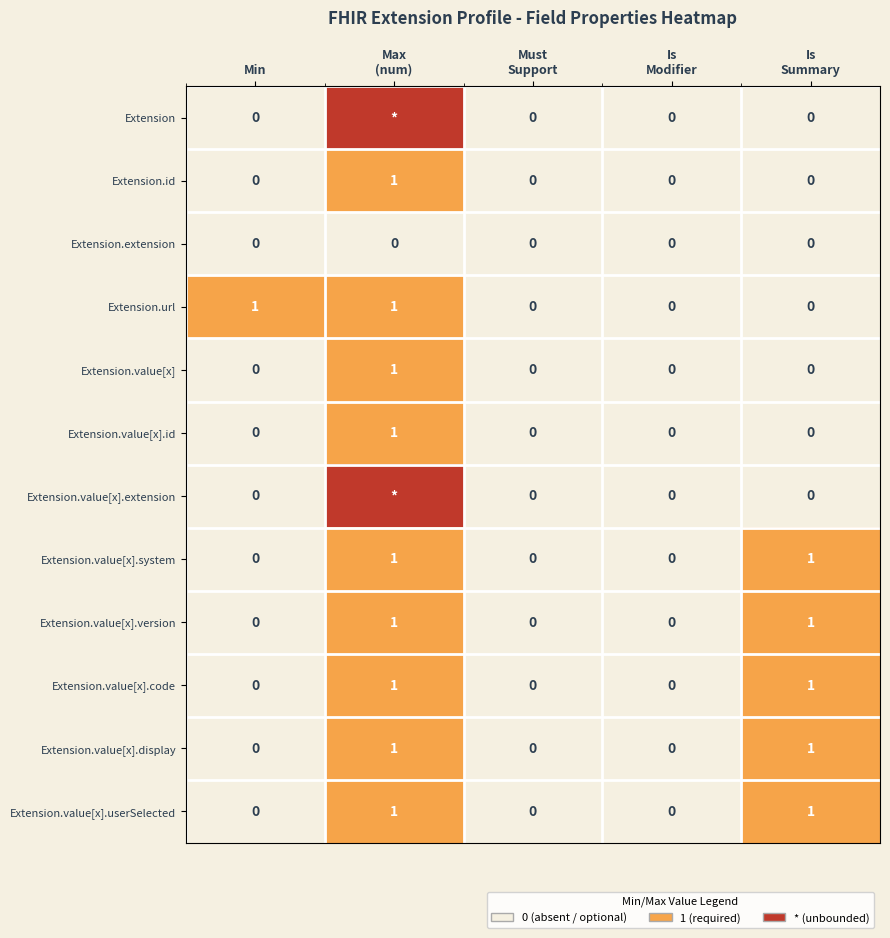

What is the difference between the maximum and second lowest values in the Extension.value[x].code series?

1